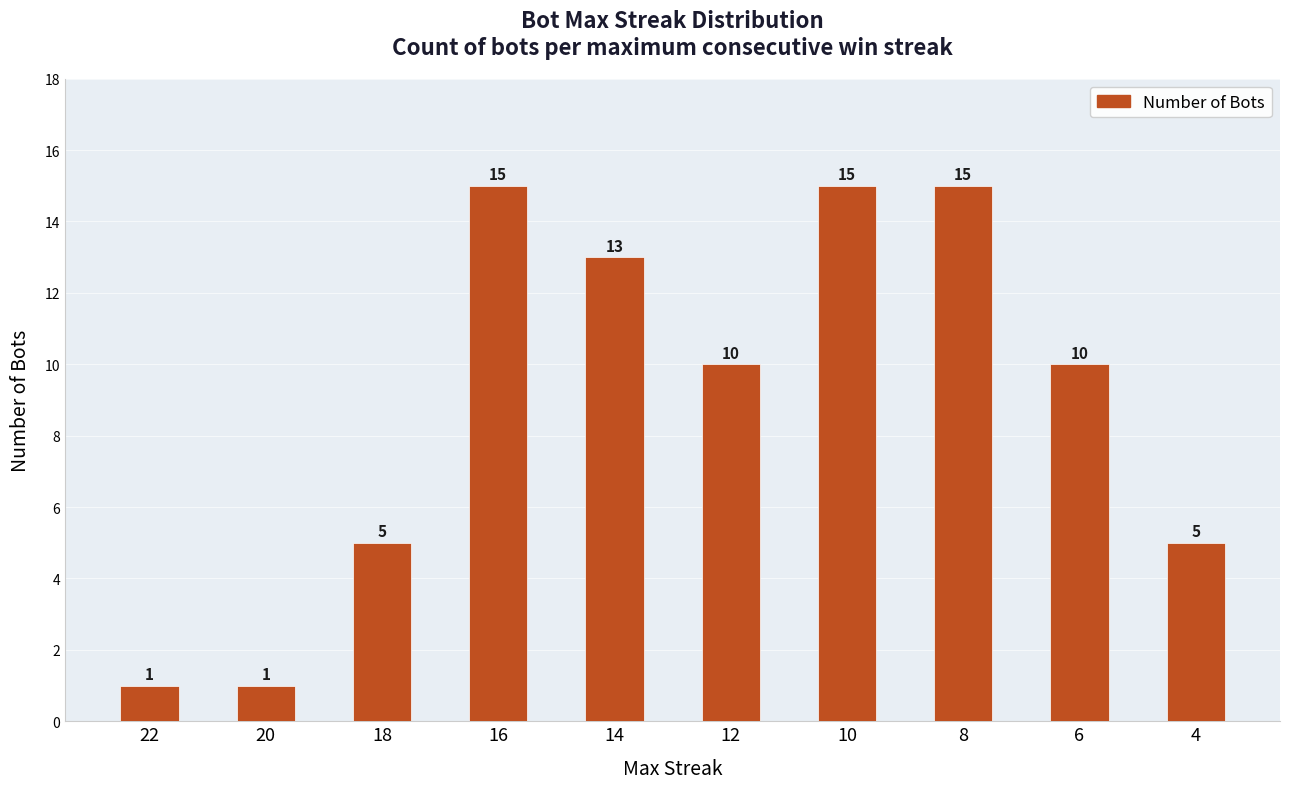

Count the number of data series in this chart.

1